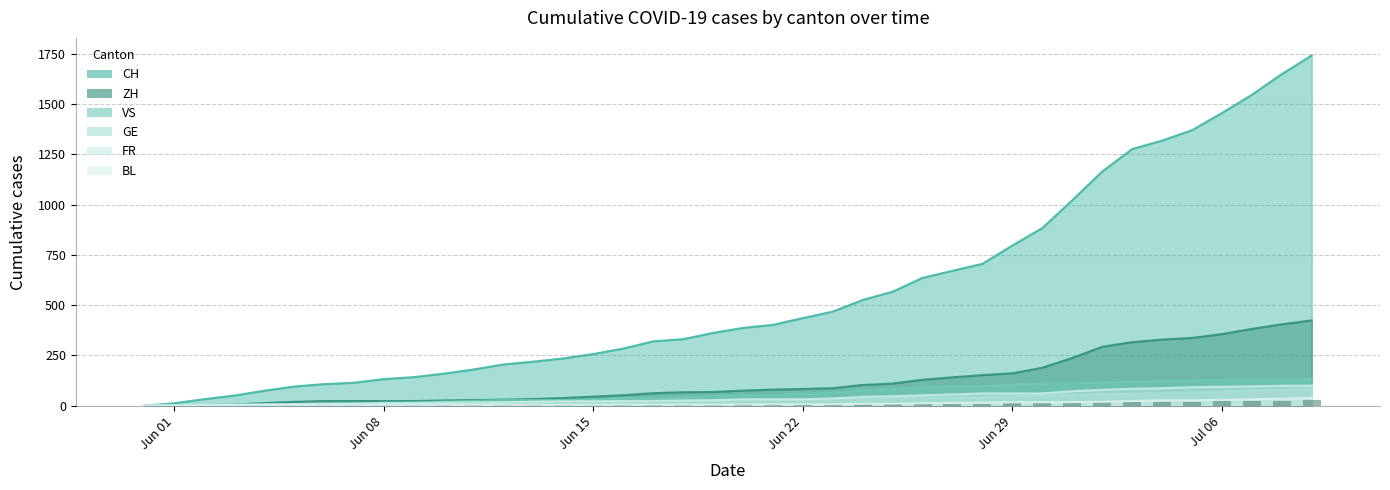

What is the label of the 9th bar from the left?

Jun 08